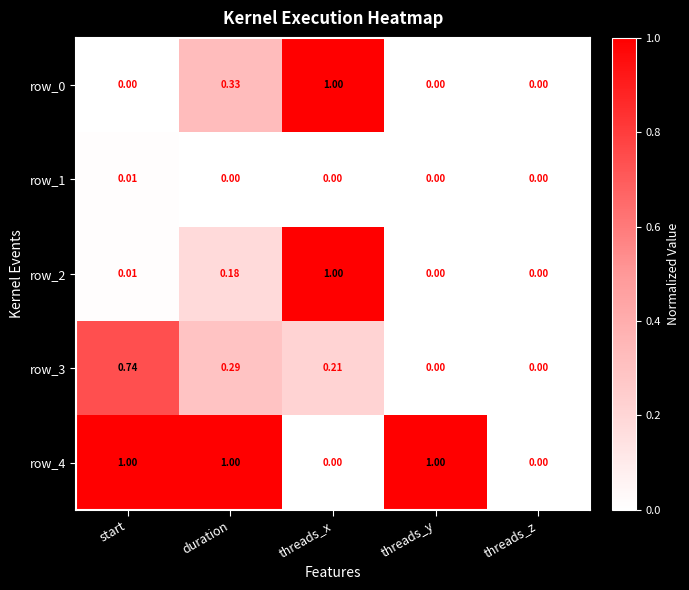

How many values in the row_1 series exceed 0?

1